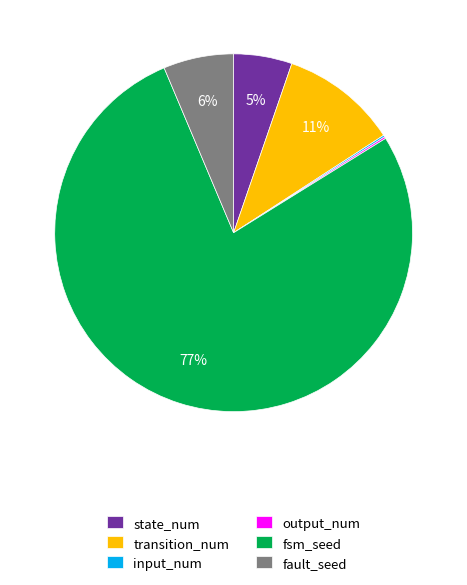

To the nearest percent, what is the difference between the transition_num and fsm_seed slice percentages?

67%